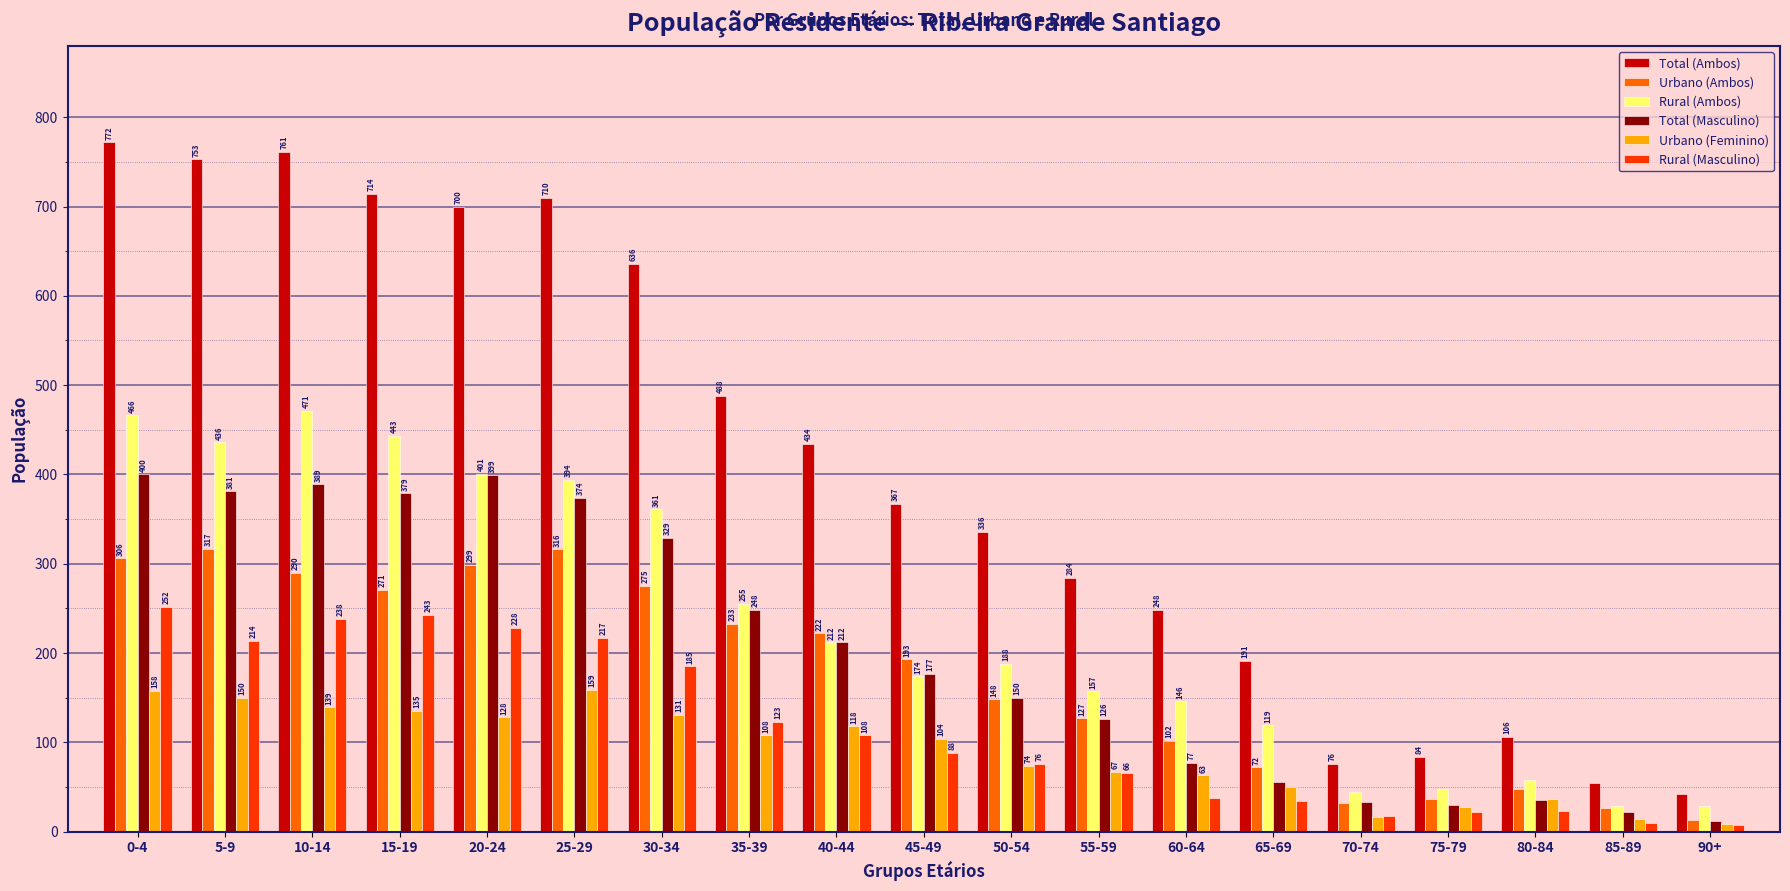

Which series has the largest range (max minus min)?

Total (Ambos)